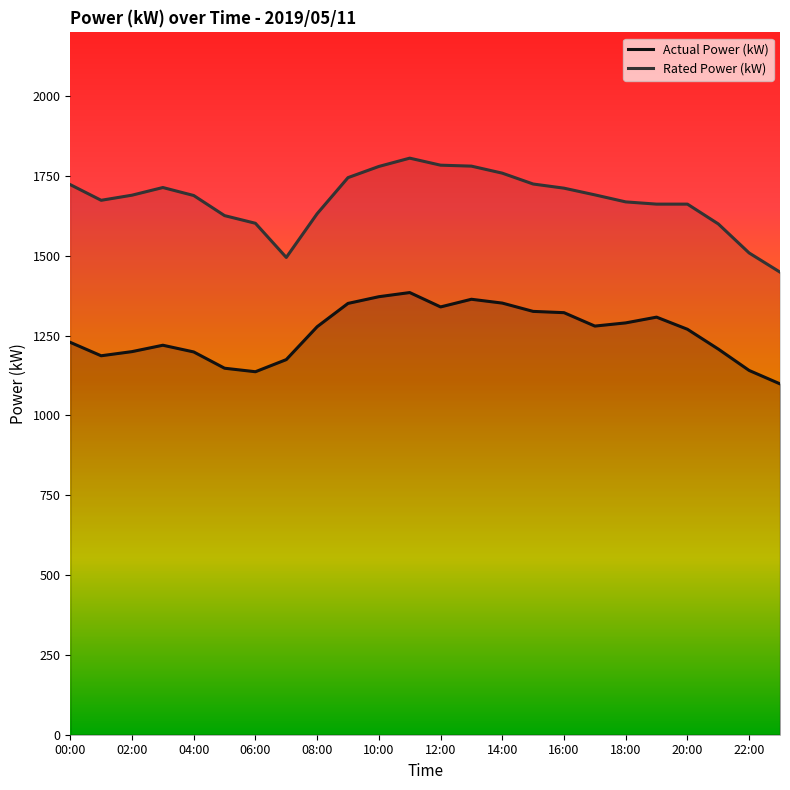

How many lines are shown in the chart?

2